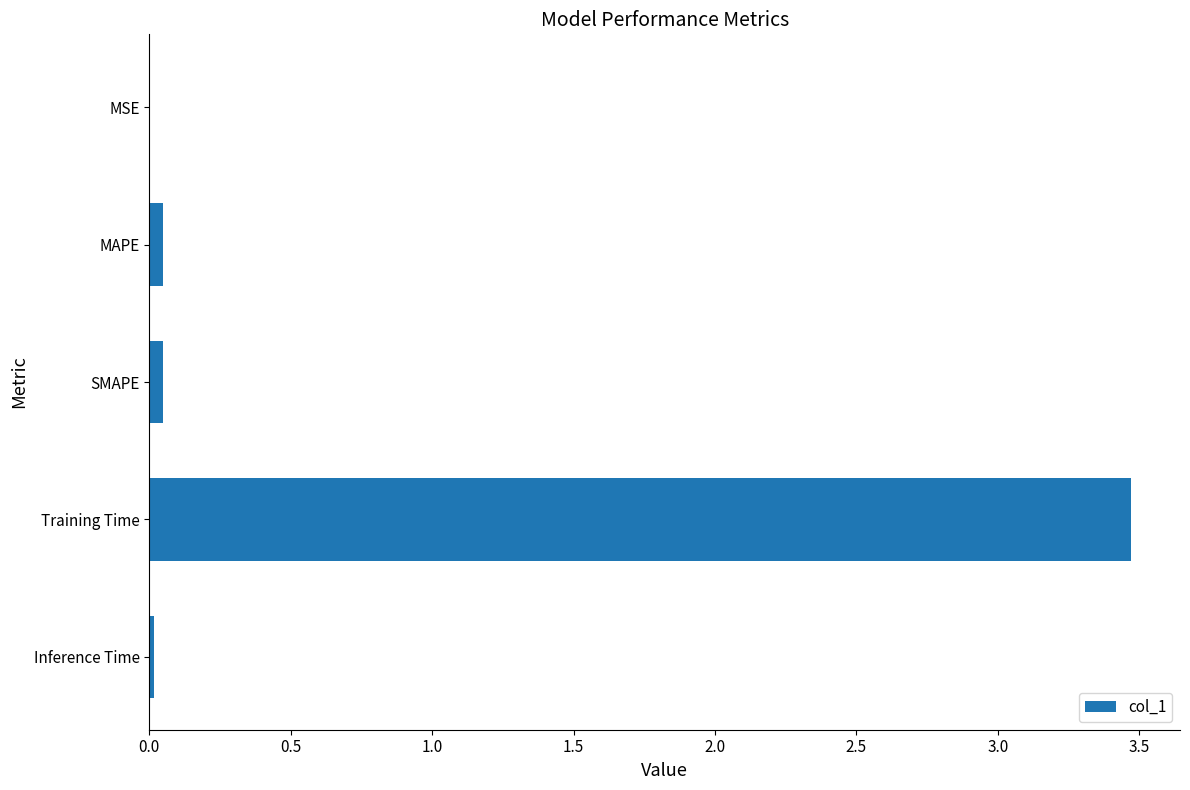

What is the sum of all values?

3.6